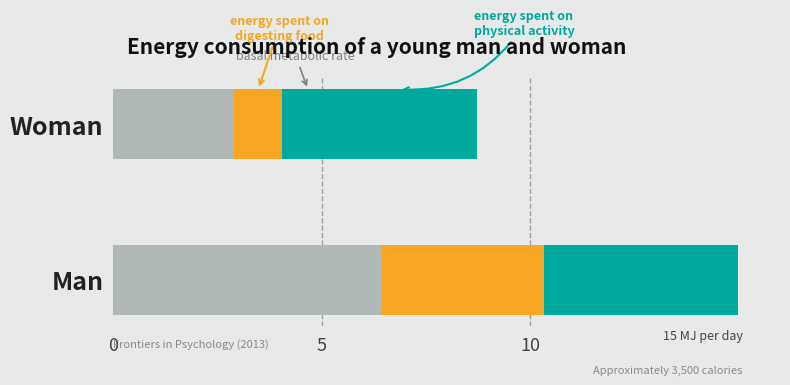

At which category is the sum across all series the highest?

Man